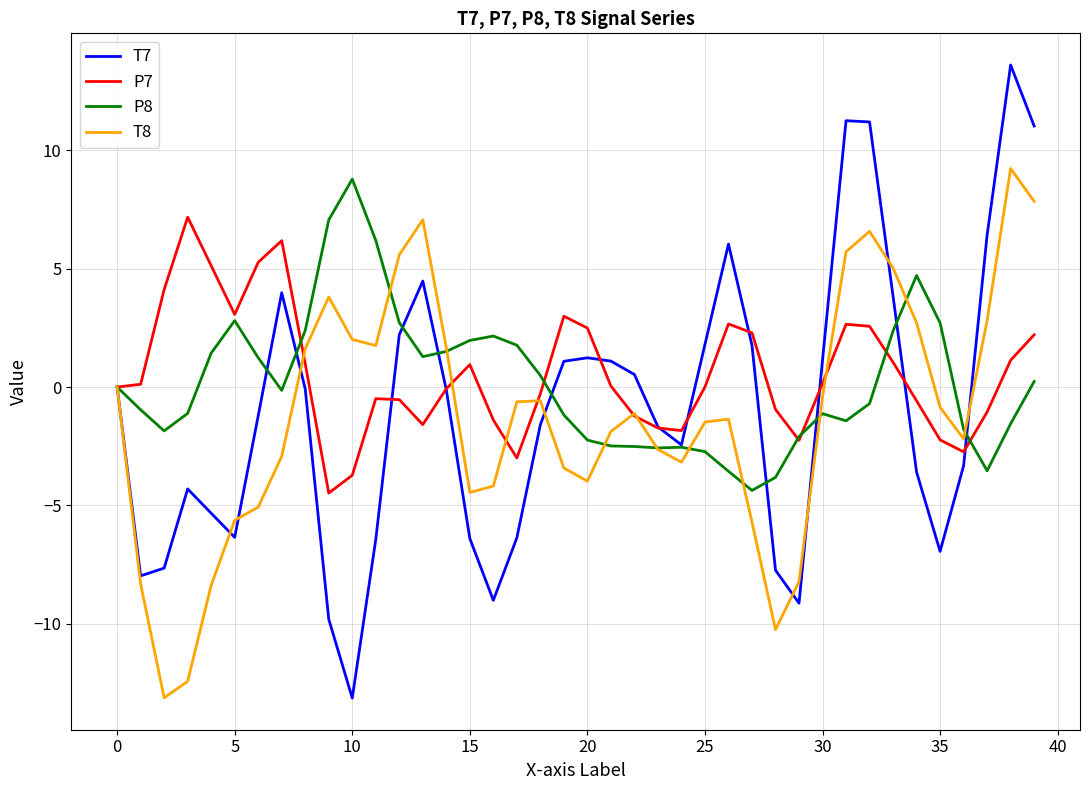

What is the lowest value of the T8 series?

-13.1